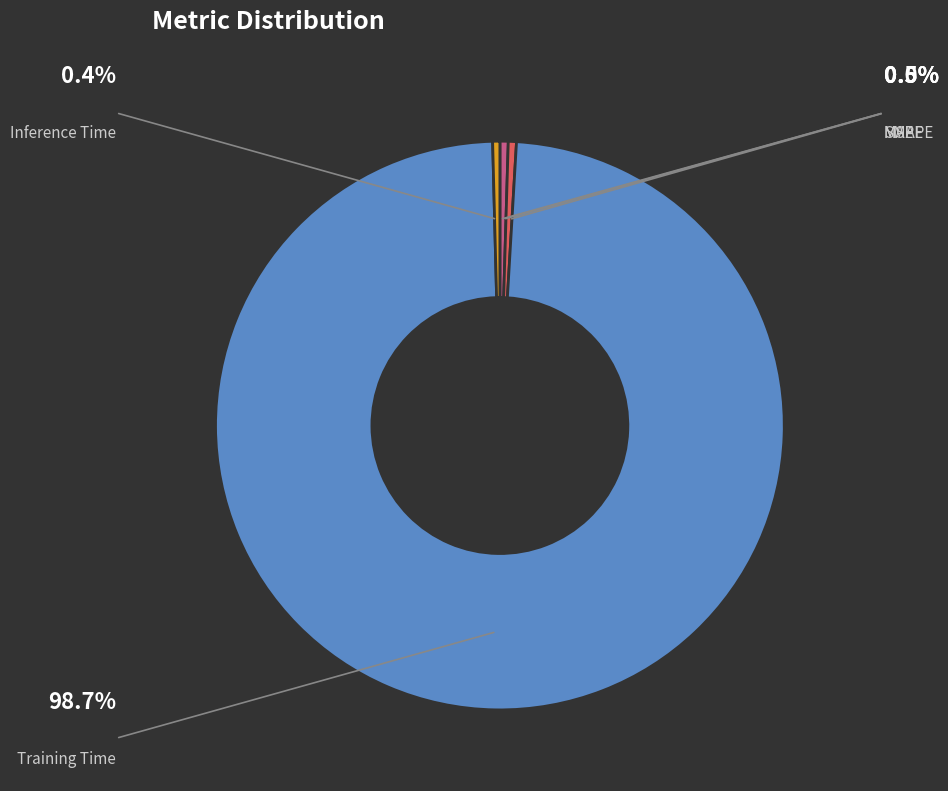

Which slice is the smallest?

MSE